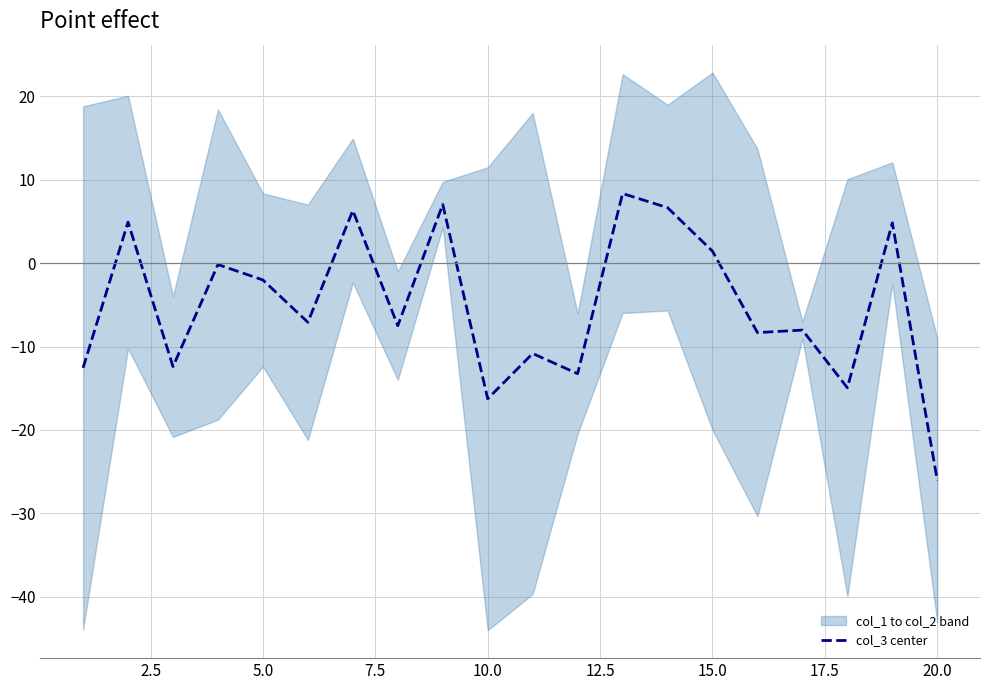

What is the difference between the maximum and minimum values?

34.4